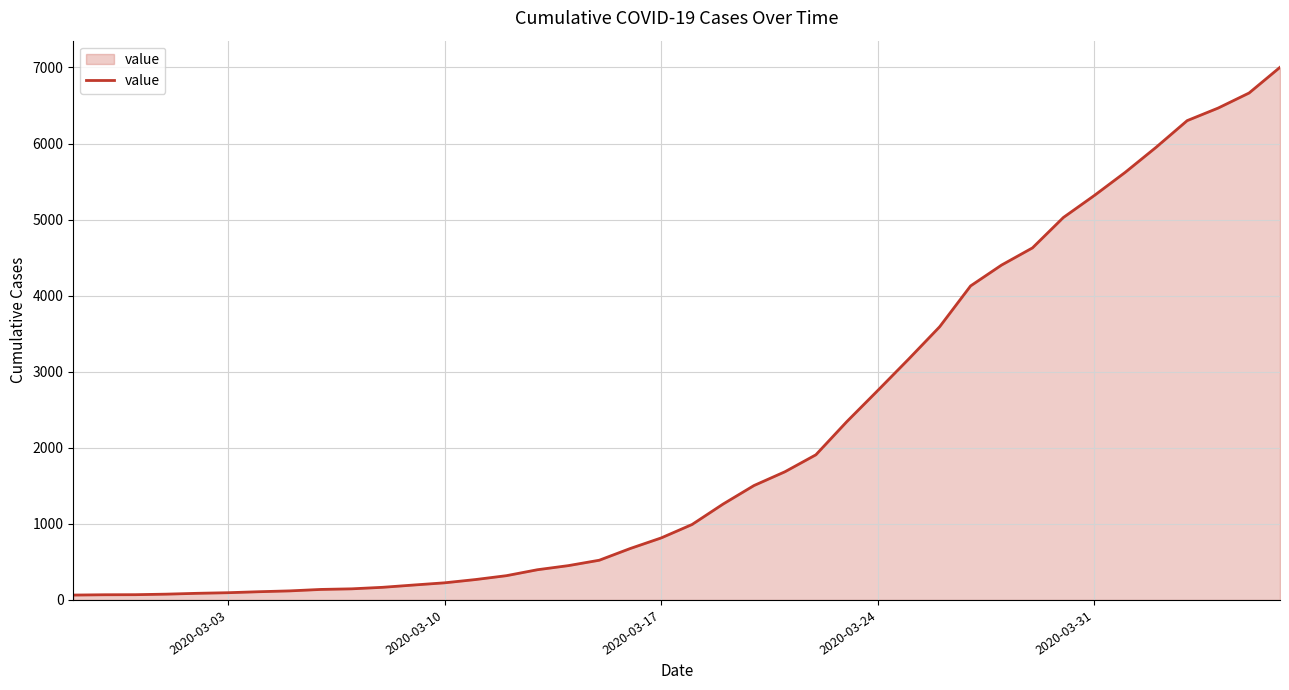

What is the greatest value displayed?

7002